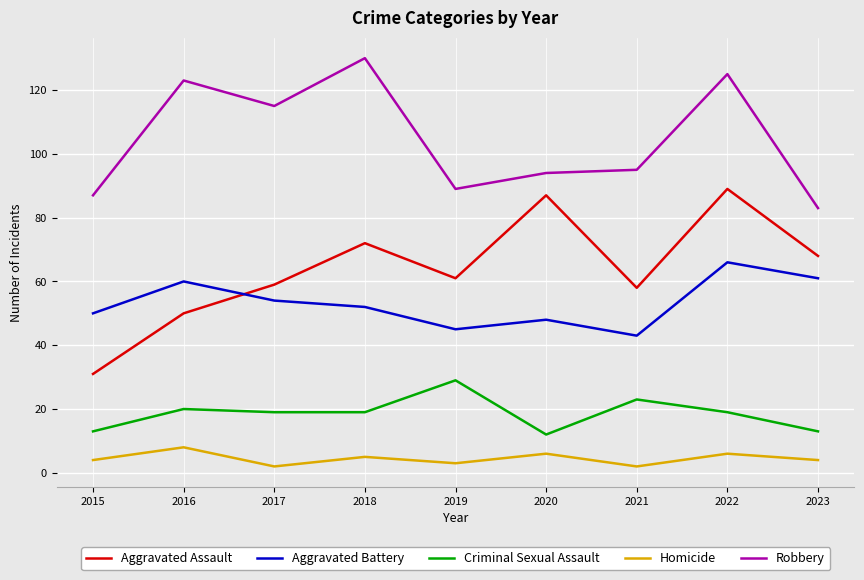

Which series has the largest range (max minus min)?

Aggravated Assault